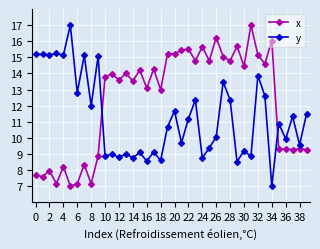

How many data points in y are above 10?

22